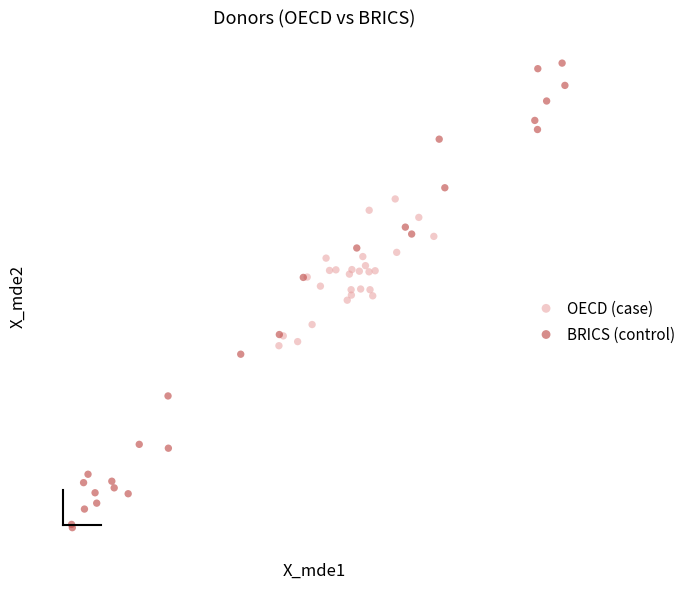

Which series has the largest Y range (max minus min)?

BRICS (control)